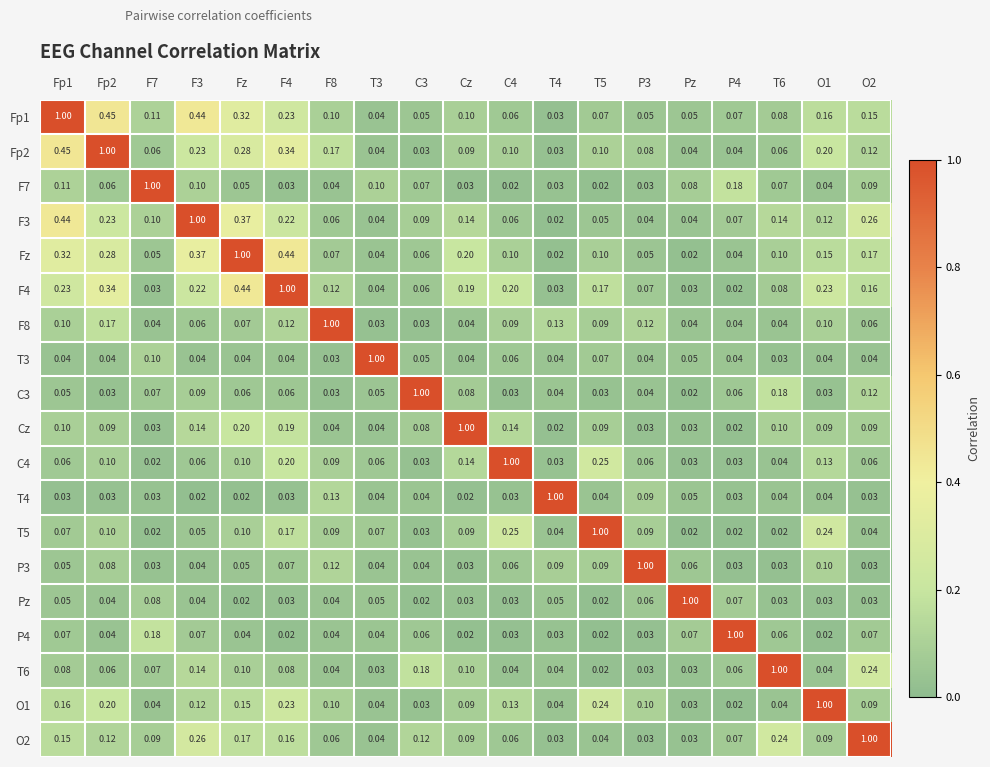

Is the value of F3 at T5 greater than the value of F7 at F4?

Yes